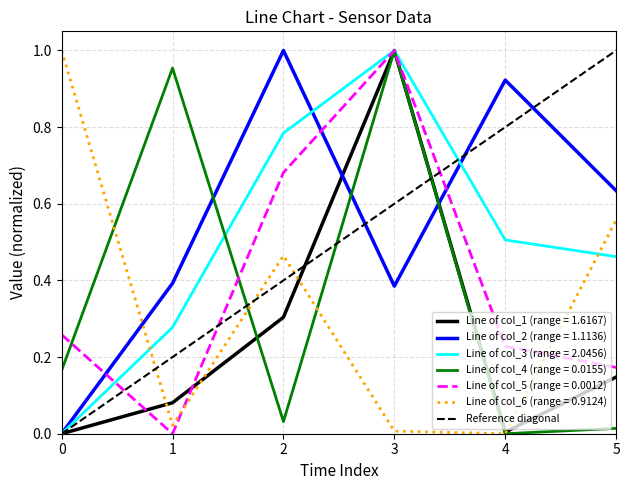

Is the value of Line of col_6 (range = 0.9124) at 0 greater than the value of Line of col_1 (range = 1.6167) at 2?

Yes